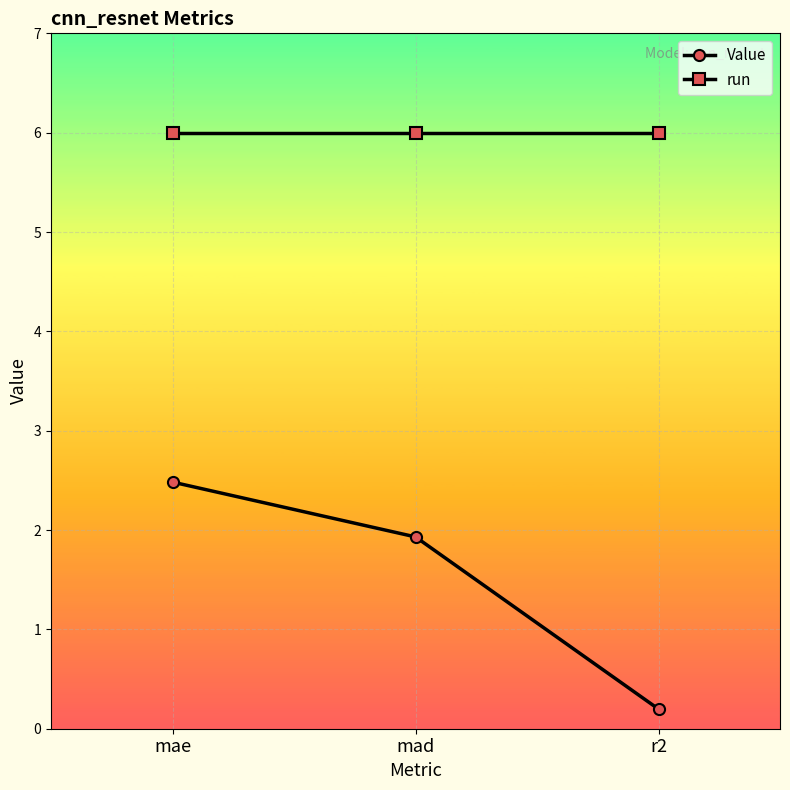

What are all the series names shown in the legend?

Value, run